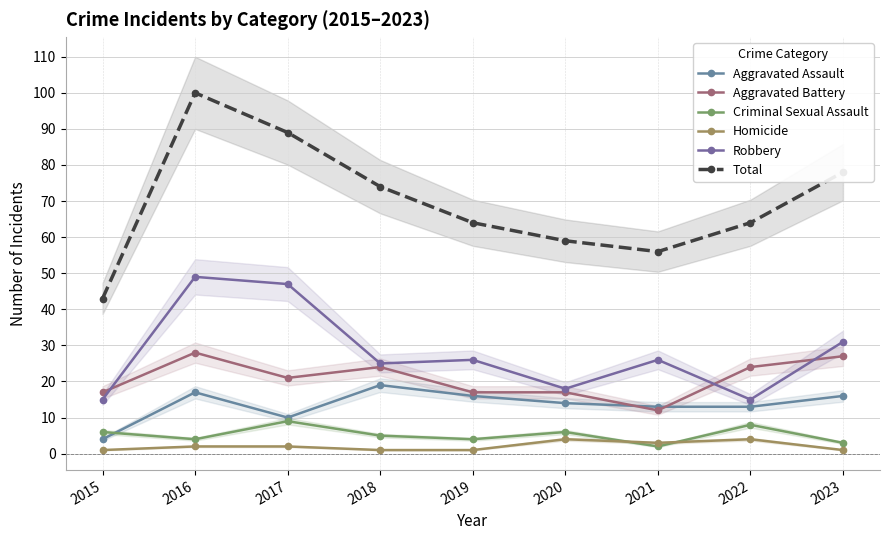

Is the value of Aggravated Assault at 2017 greater than the value of Aggravated Battery at 2015?

No